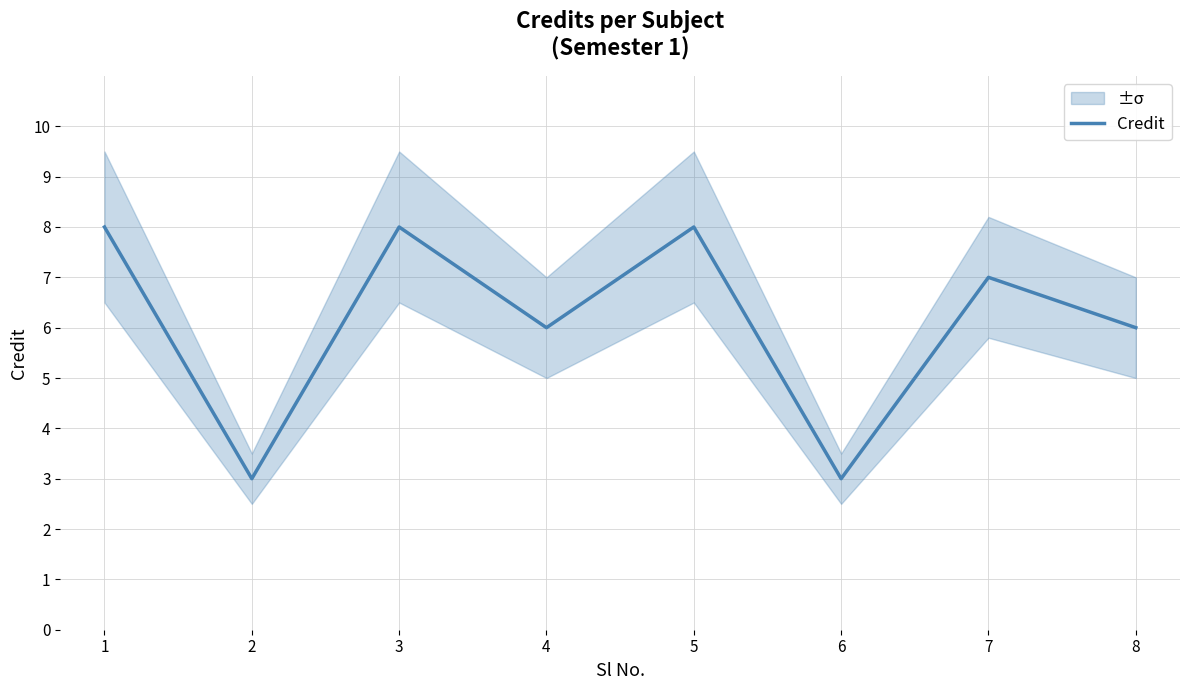

At which category does the data reach its first local valley?

2